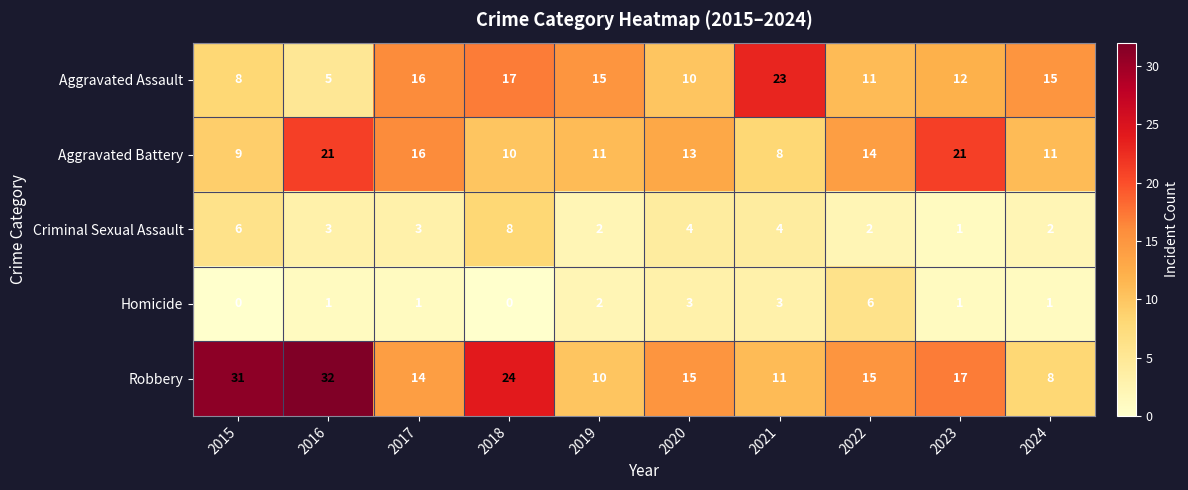

Which series has the largest total across all categories?

Robbery